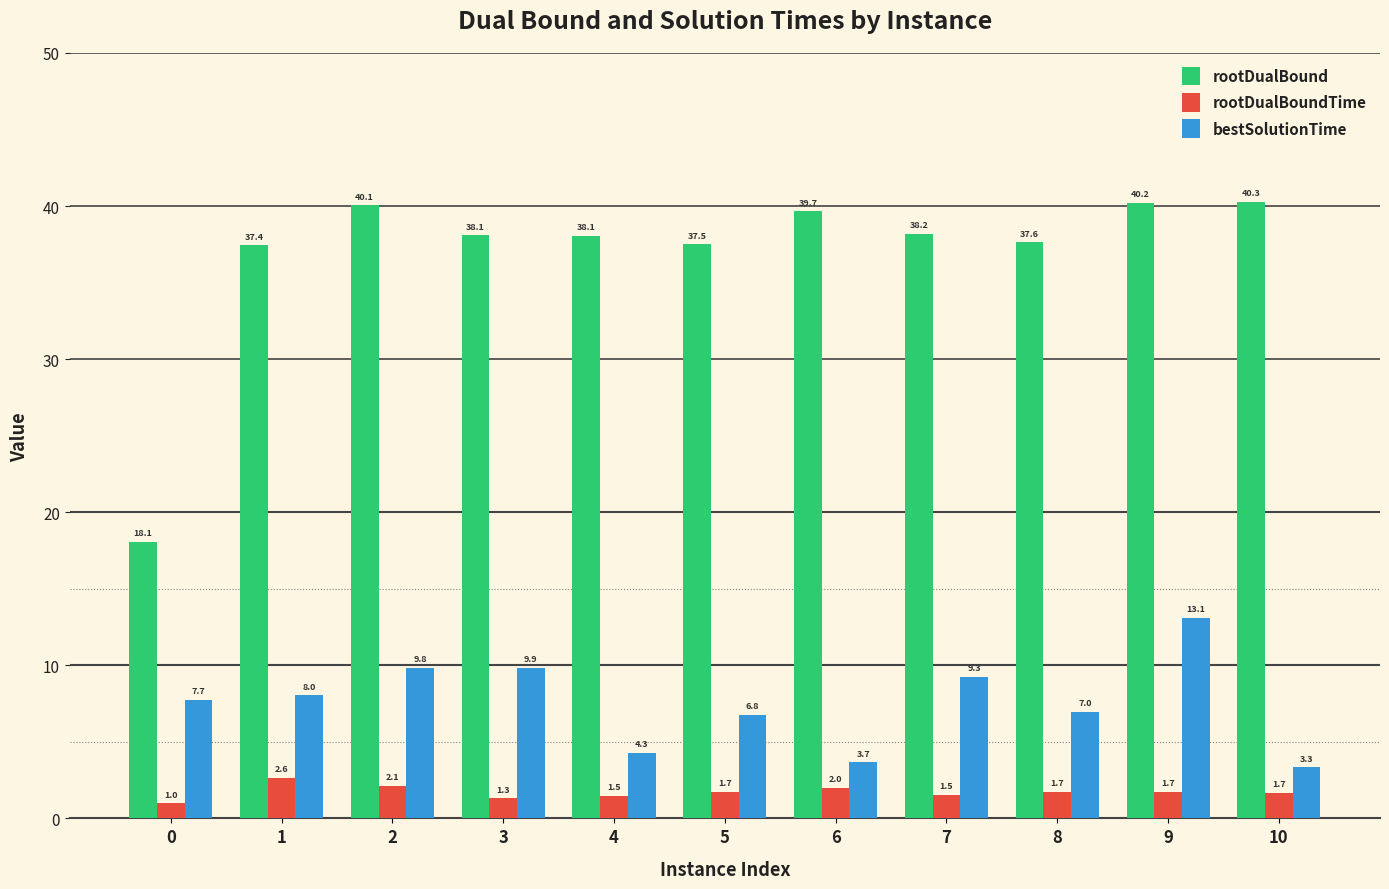

What is the approximate value of rootDualBoundTime at 8?

1.7